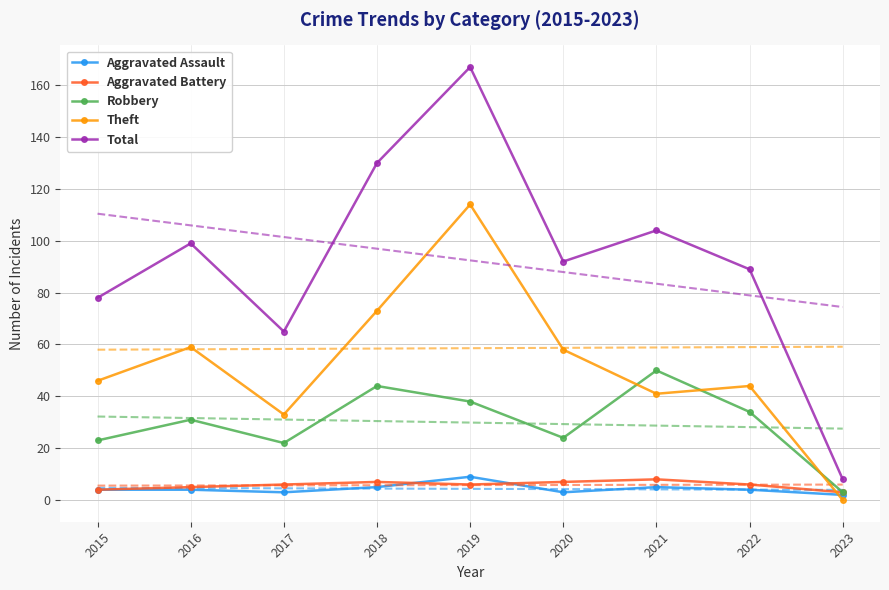

How many data points in Total are less than 92?

4